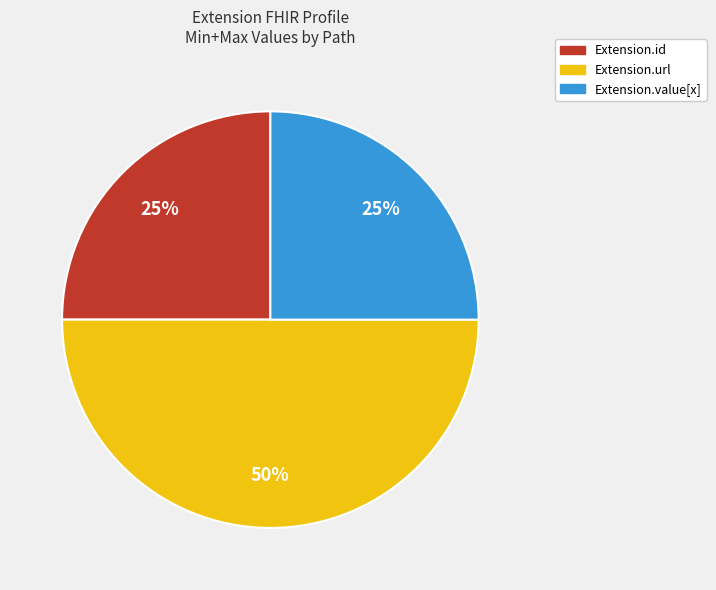

To the nearest percent, what is the difference between the largest and smallest slice percentages?

25%